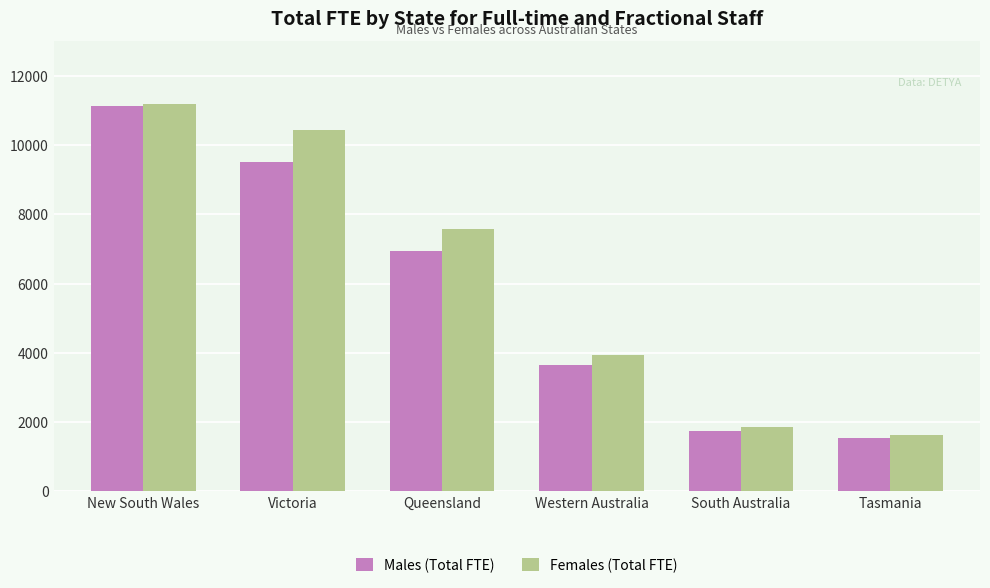

Is the value of Males (Total FTE) at Tasmania greater than the value of Females (Total FTE) at New South Wales?

No